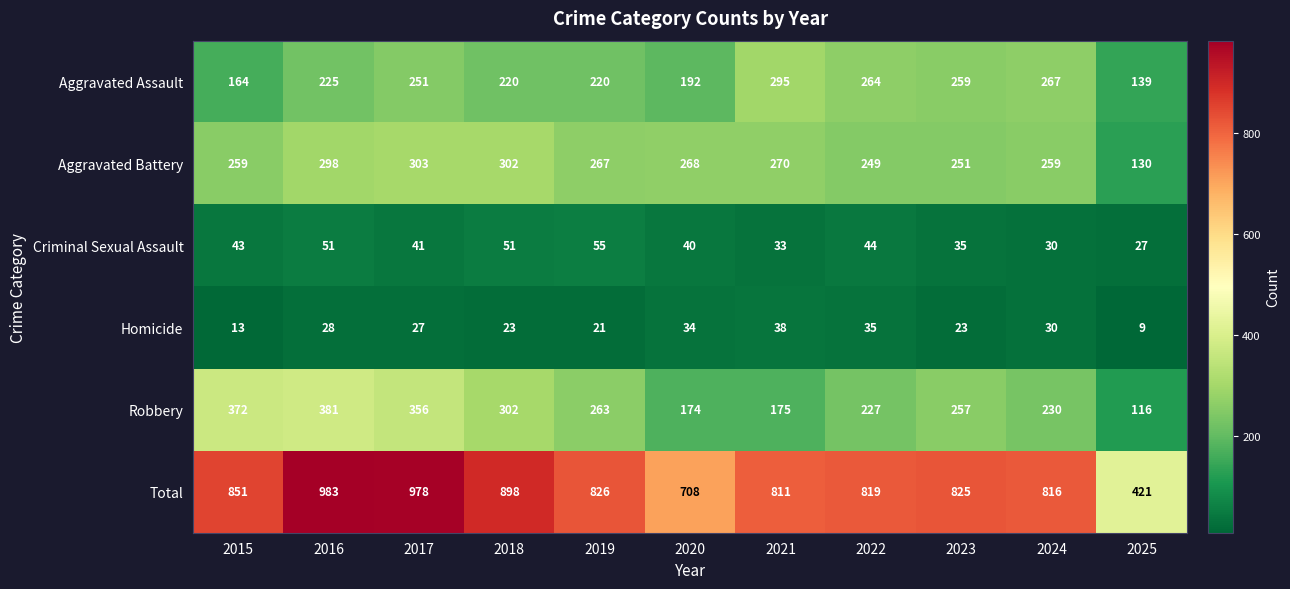

Where is Aggravated Battery nearest to the value 216?

2022